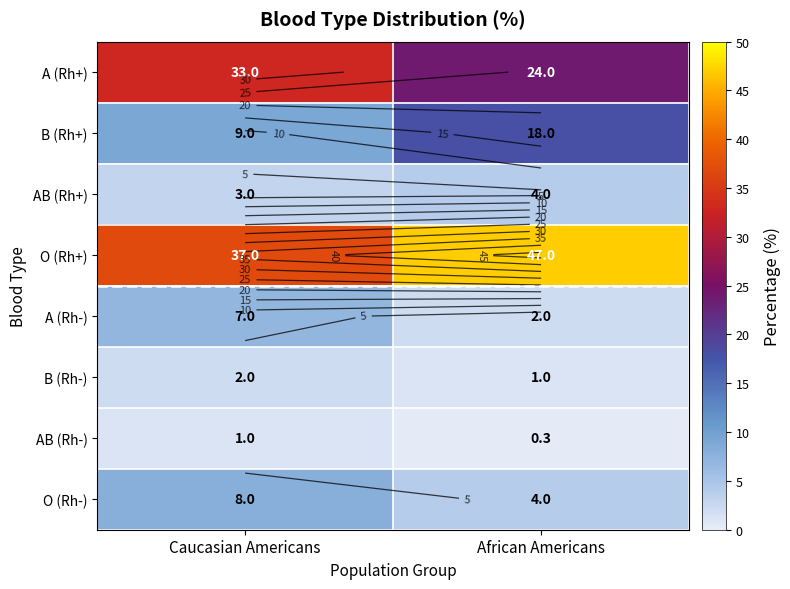

At which label is A (Rh+) closest to 28?

African Americans